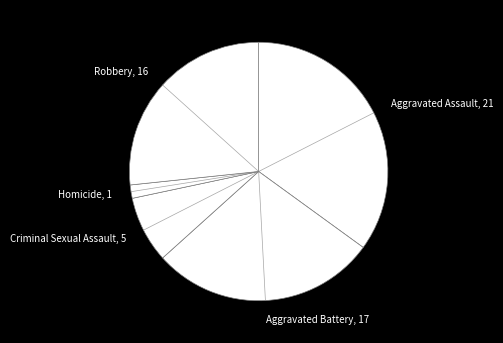

To the nearest percent, what is the average slice percentage?

20%